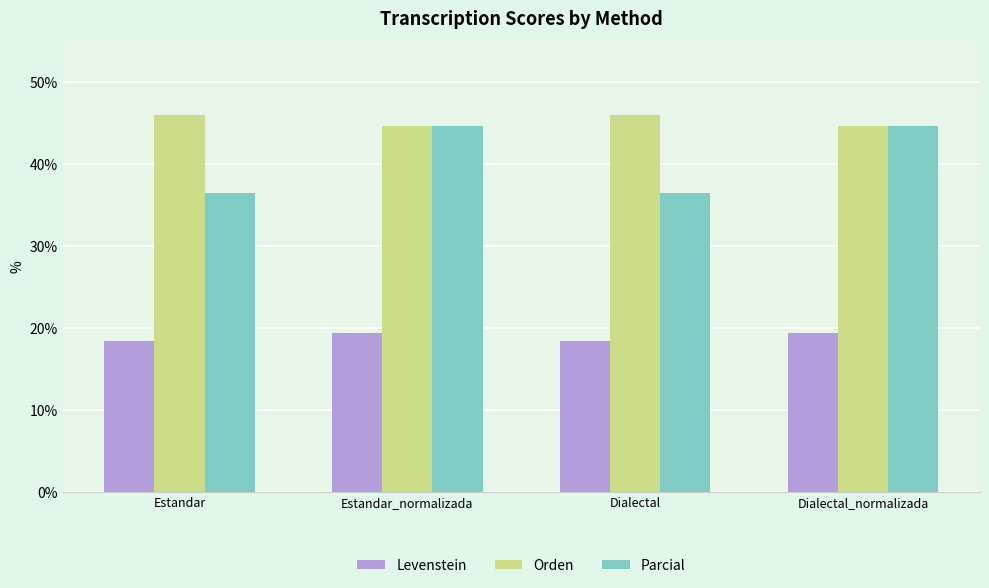

Reading left to right, extract all data points from this chart.

Levenstein: 18.4	19.4	18.4	19.4
Orden: 46.0	44.6	46.0	44.6
Parcial: 36.5	44.6	36.5	44.6